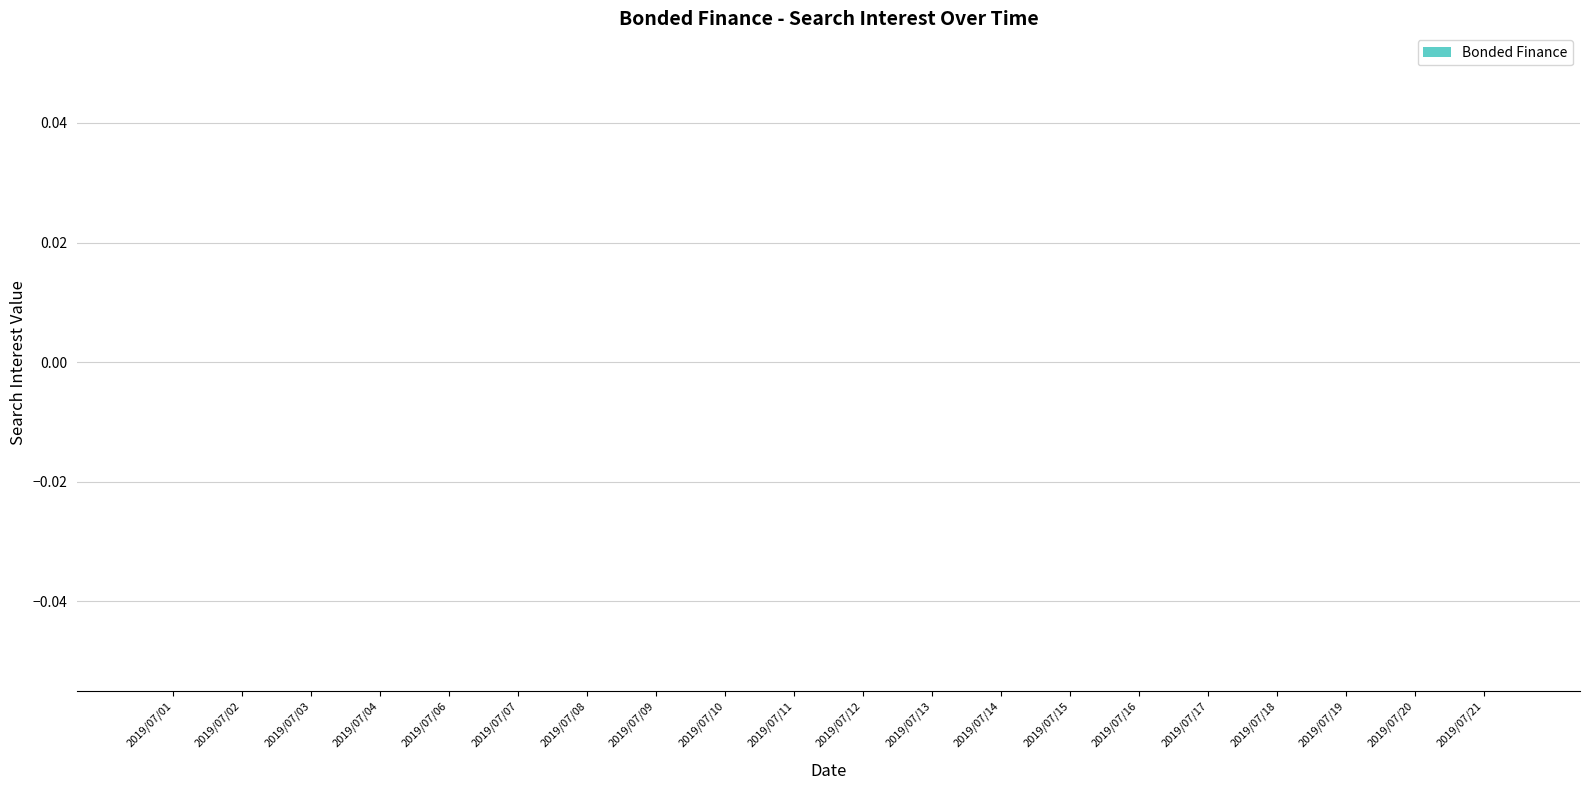

True or false: the data shows 39 at 2019/07/26.

False